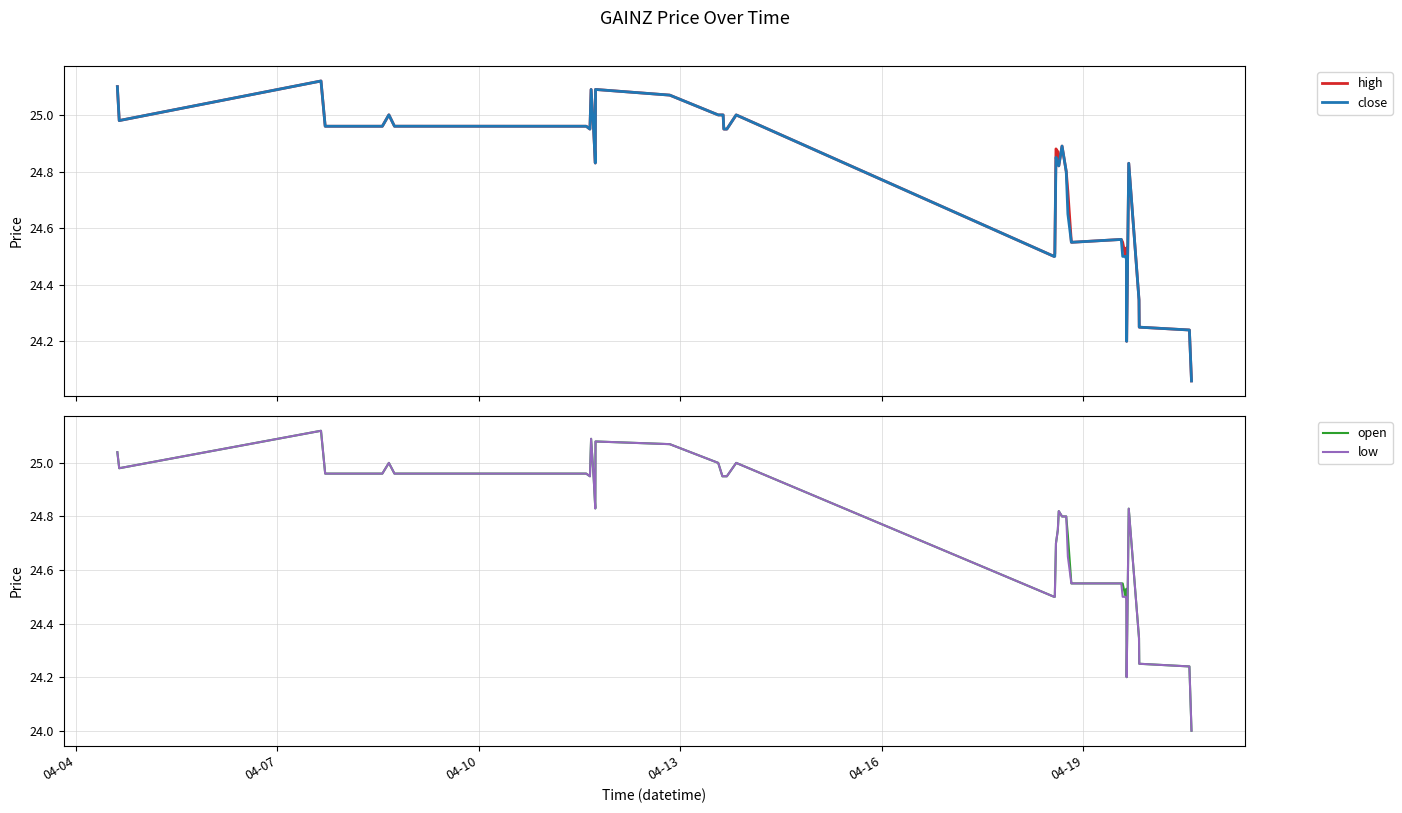

What is the minimum value for low?

24.0